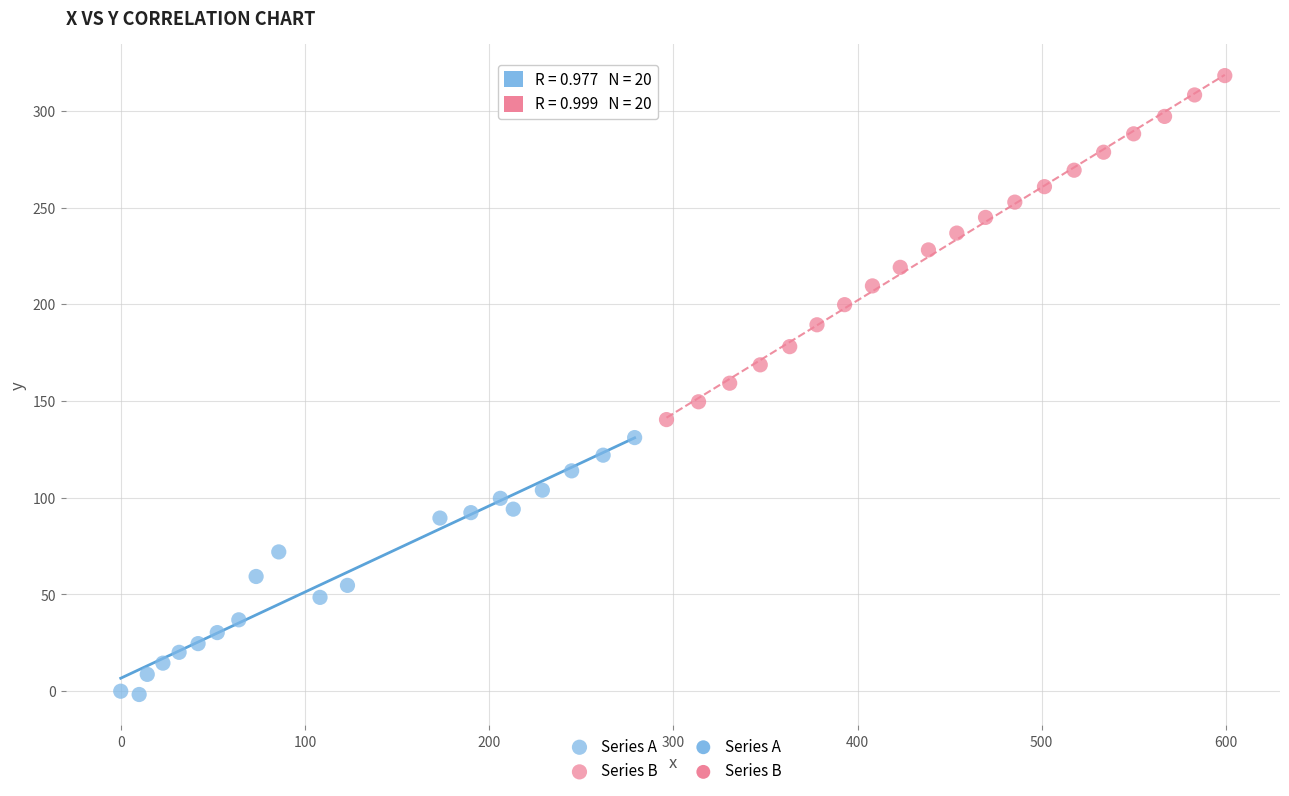

Which series contains the highest Y value?

Series B